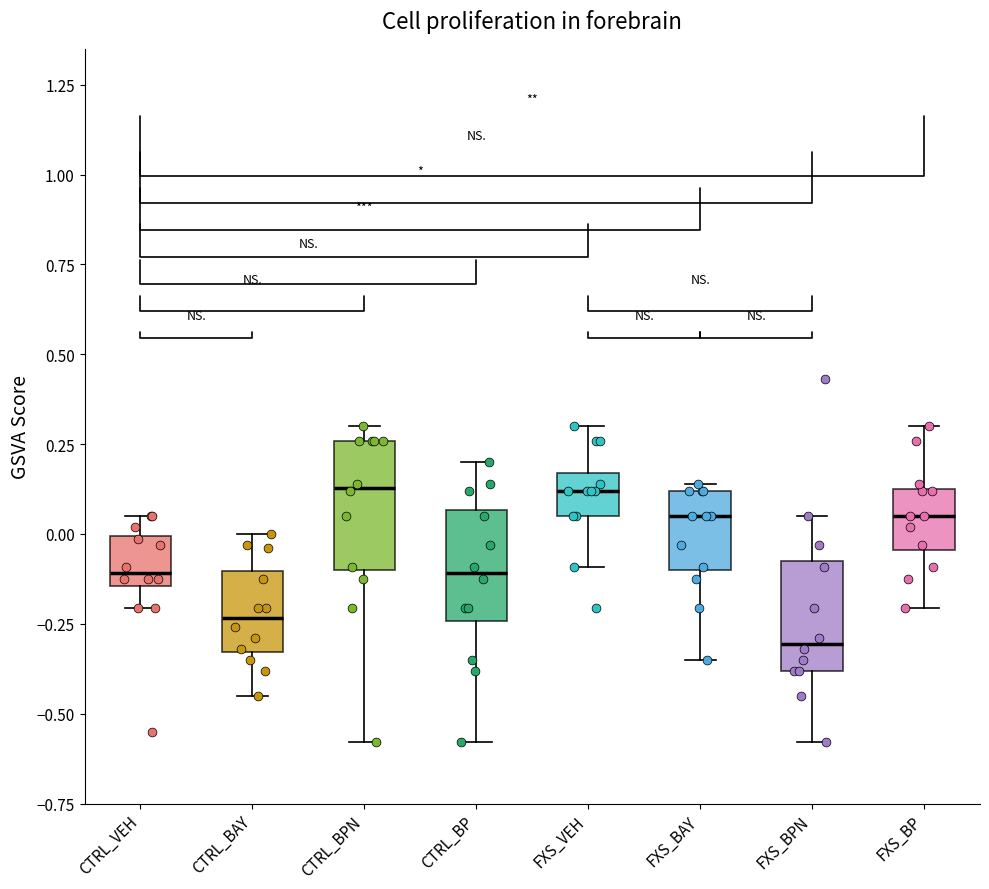

Which box has the lowest median line?

FXS_BPN